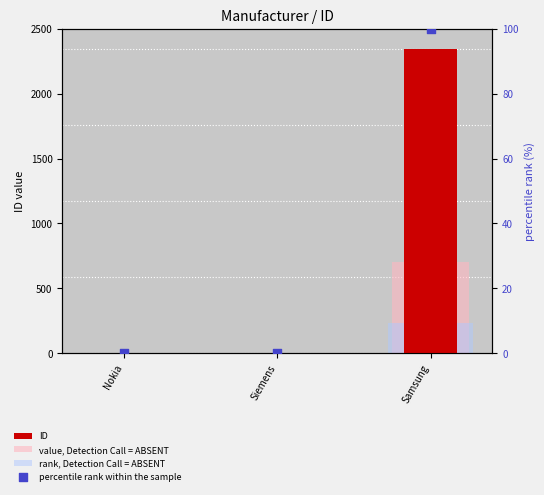

Which series contains the highest Y value?

ID